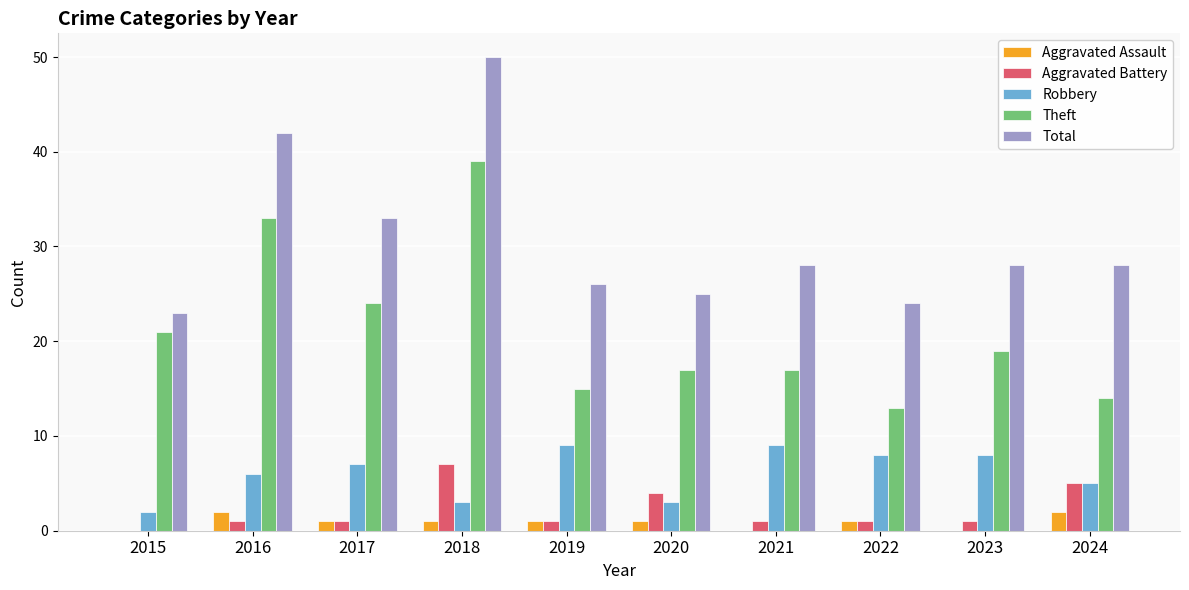

What is the sum of all Robbery values?

60